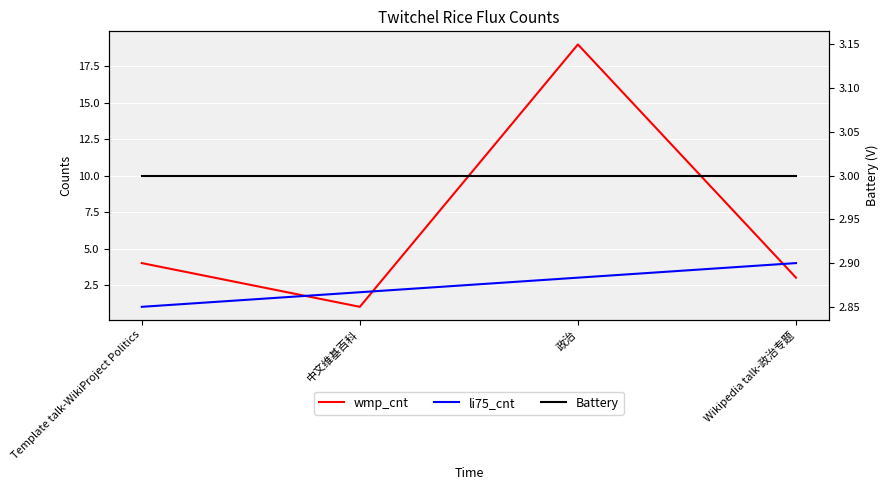

At Wikipedia talk-政治专题, list the series in order from largest to smallest.

li75_cnt, wmp_cnt, Battery